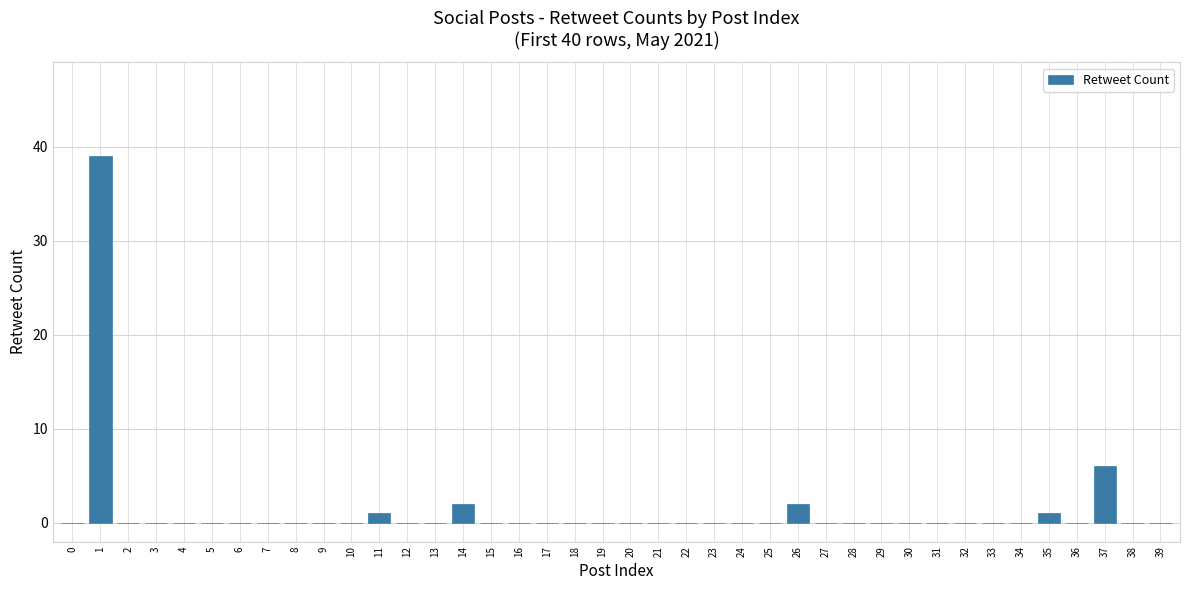

What is the average value?

1